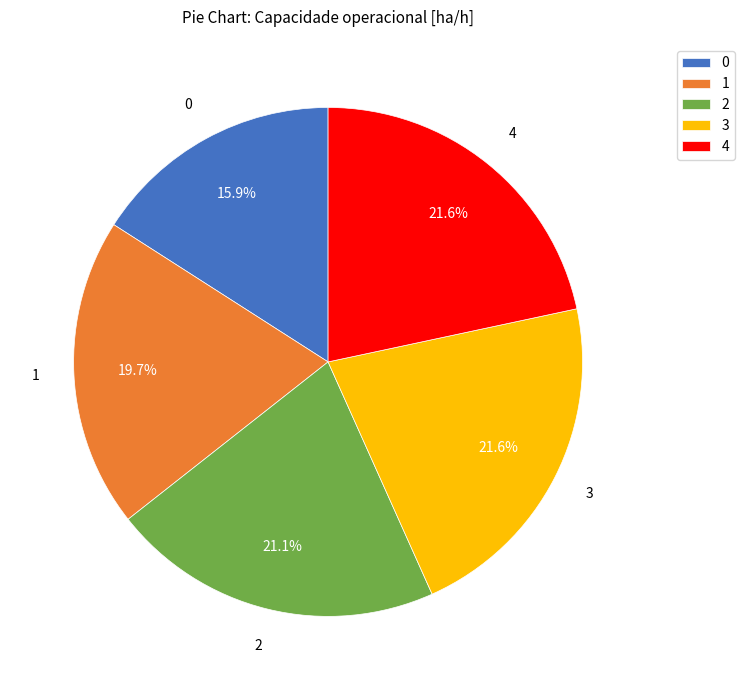

Approximately how many times larger is the value at 4 compared to 0?

1.4